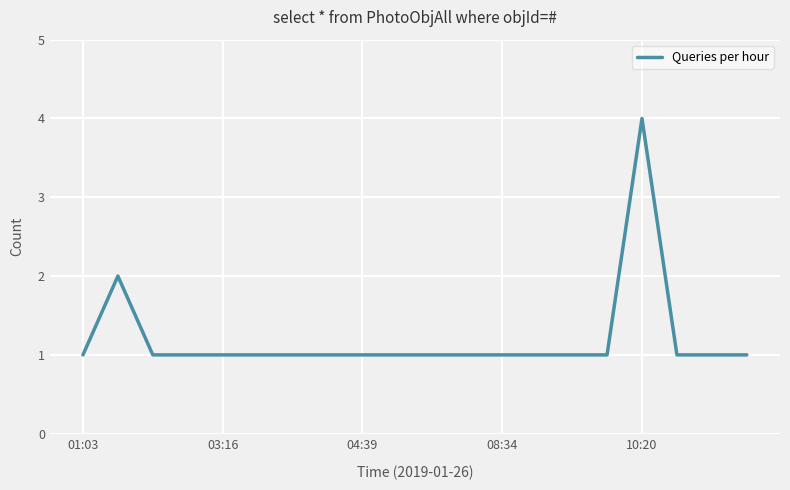

What is the maximum value shown in the chart?

4